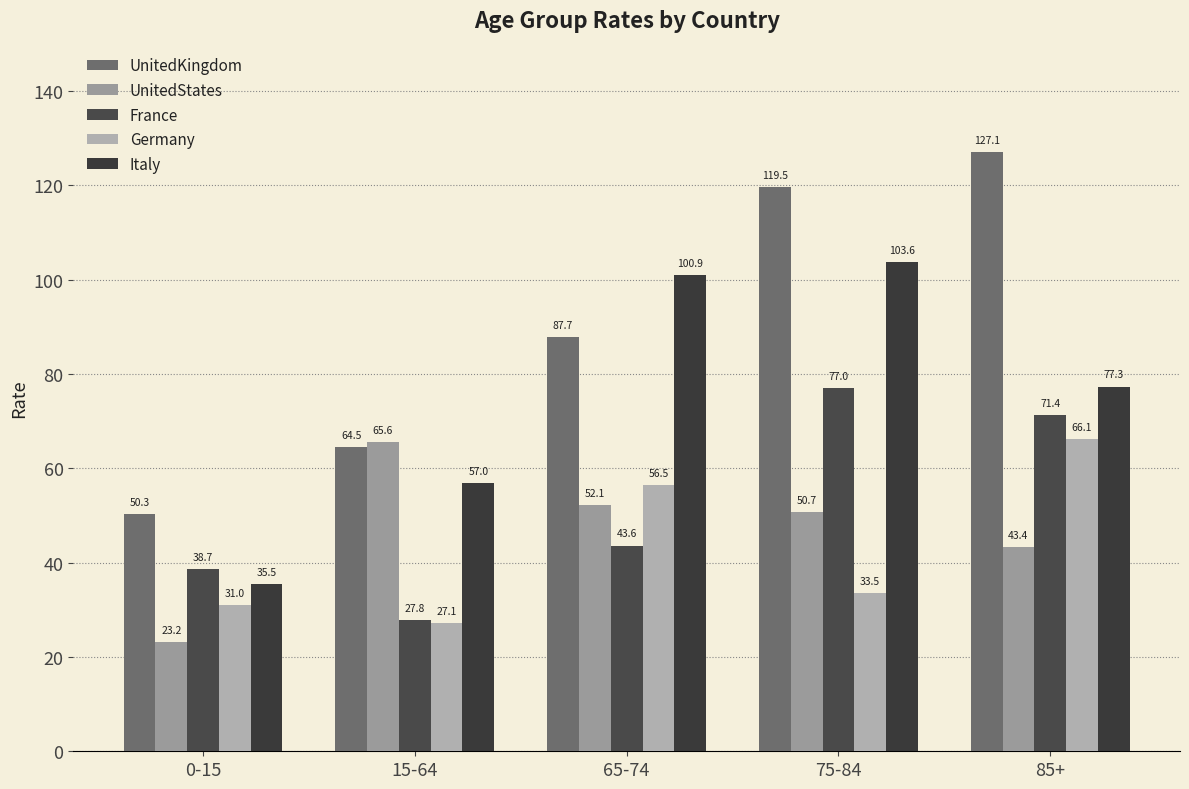

Rank the series by their maximum value, from highest to lowest.

UnitedKingdom, Italy, France, Germany, UnitedStates